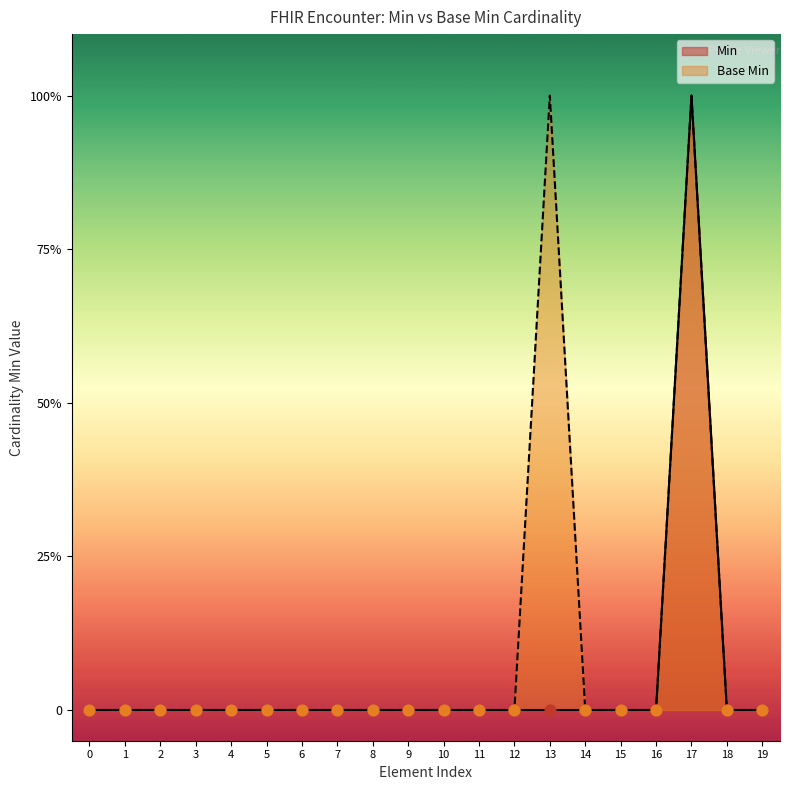

What are all the series names shown in the legend?

Min, Base Min